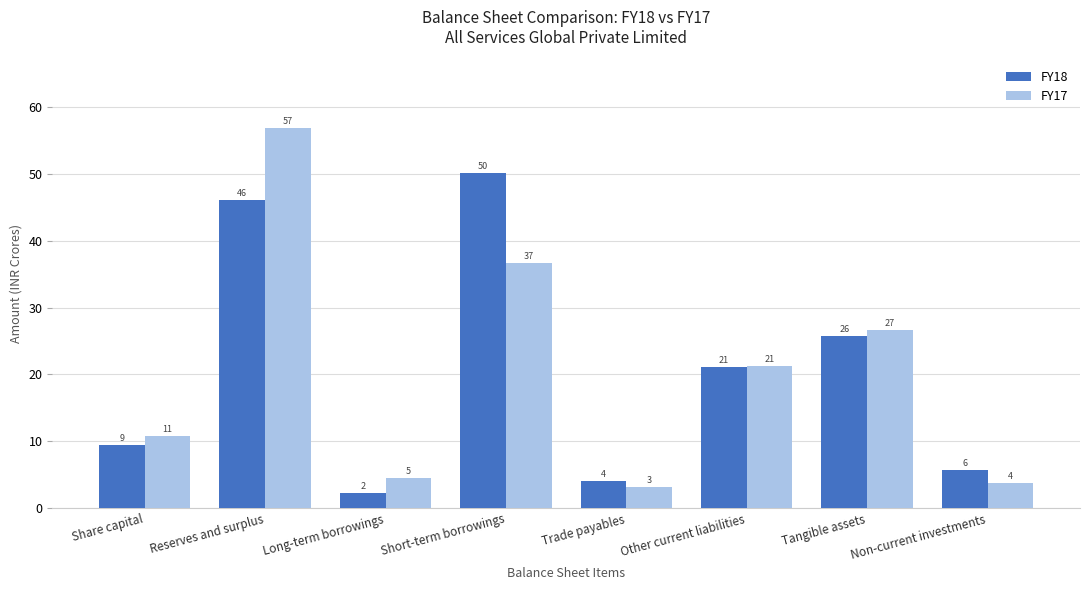

Reading left to right, transcribe all the data shown in this chart.

FY18: Share capital=9.5	Reserves and surplus=46.1	Long-term borrowings=2.3	Short-term borrowings=50.2	Trade payables=4.1	Other current liabilities=21.1	Tangible assets=25.7	Non-current investments=5.7
FY17: Share capital=10.7	Reserves and surplus=56.9	Long-term borrowings=4.5	Short-term borrowings=36.7	Trade payables=3.1	Other current liabilities=21.3	Tangible assets=26.7	Non-current investments=3.7